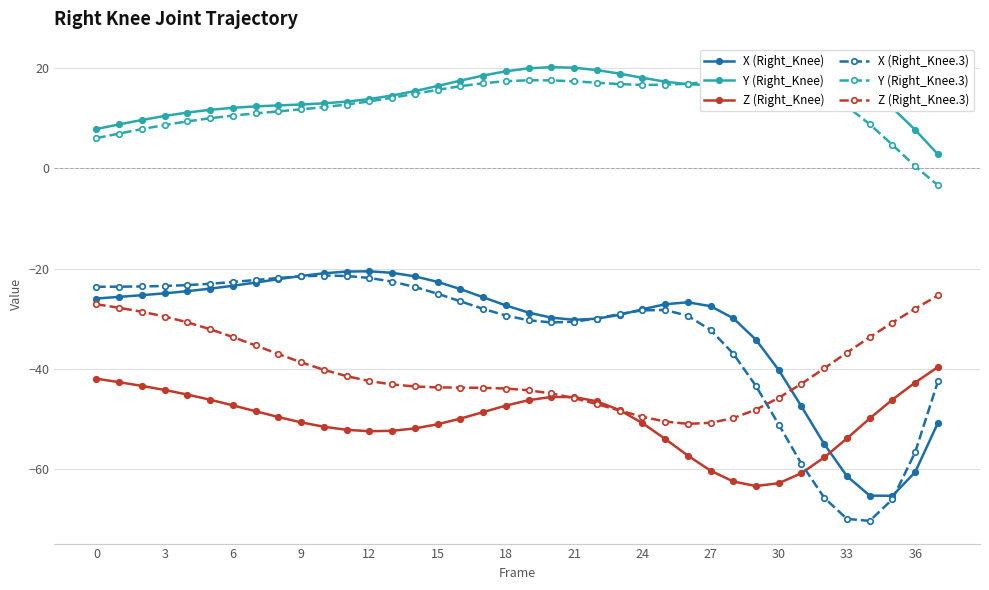

True or false: Y (Right_Knee) and Y (Right_Knee.3) cross at least once.

True